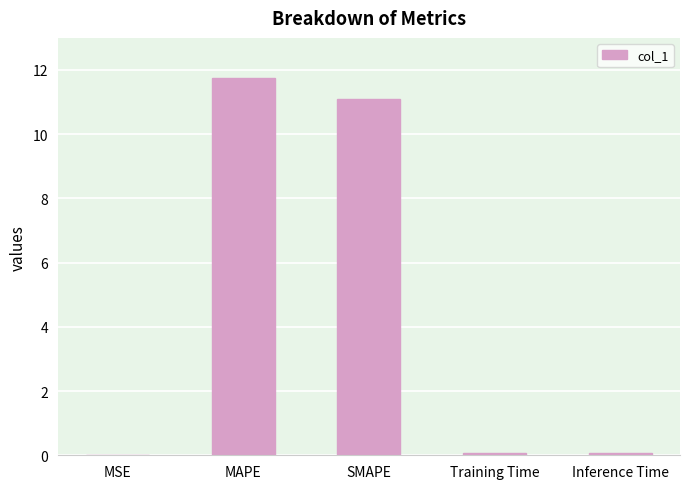

Between SMAPE and MAPE, which is larger?

MAPE